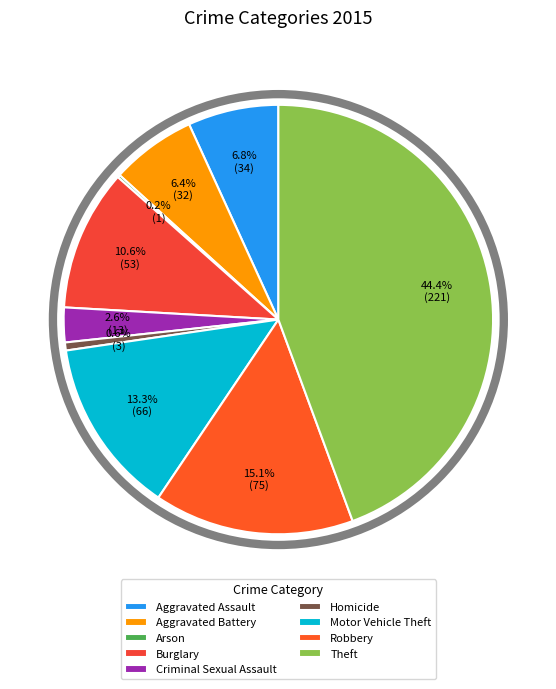

How many slices are in this pie chart?

9